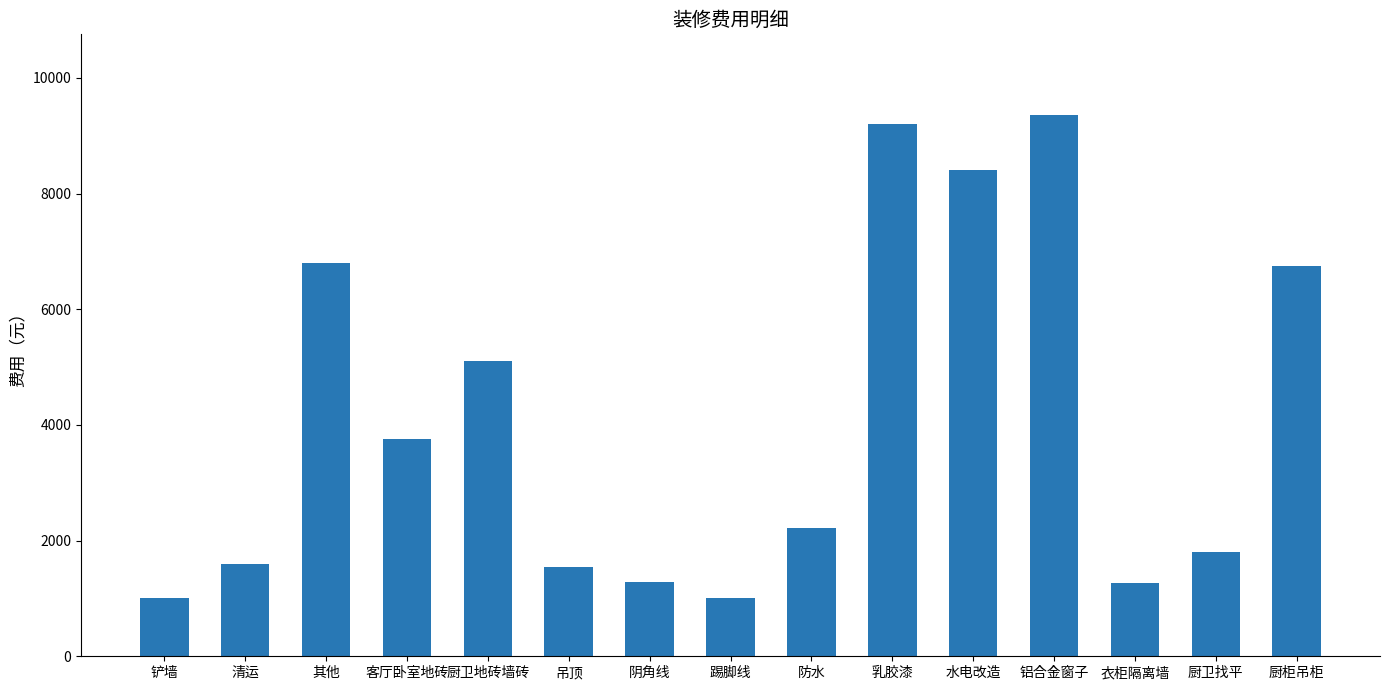

True or false: the data shows 6750 at 厨柜吊柜.

True